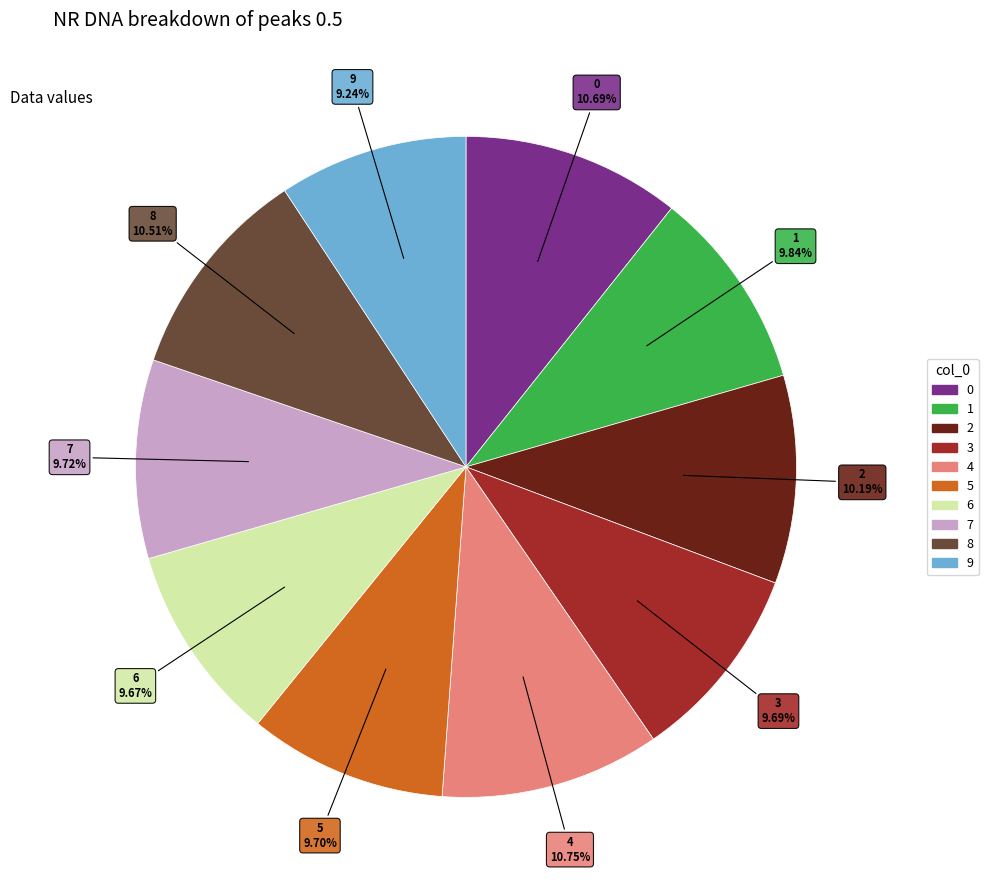

Combined, what portion of the pie is 7 and 3?

19.4%